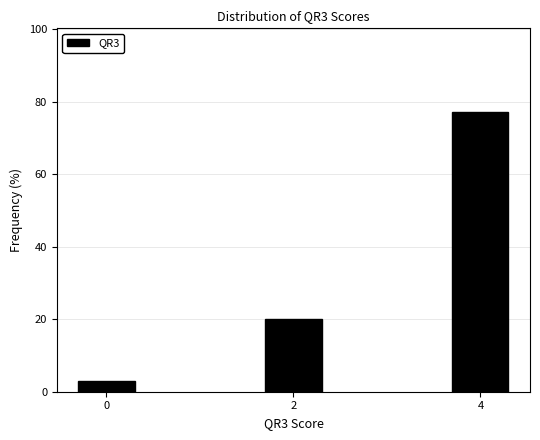

Reading right to left, list all the values displayed in this chart.

4=77.1	2=20.0	0=2.9